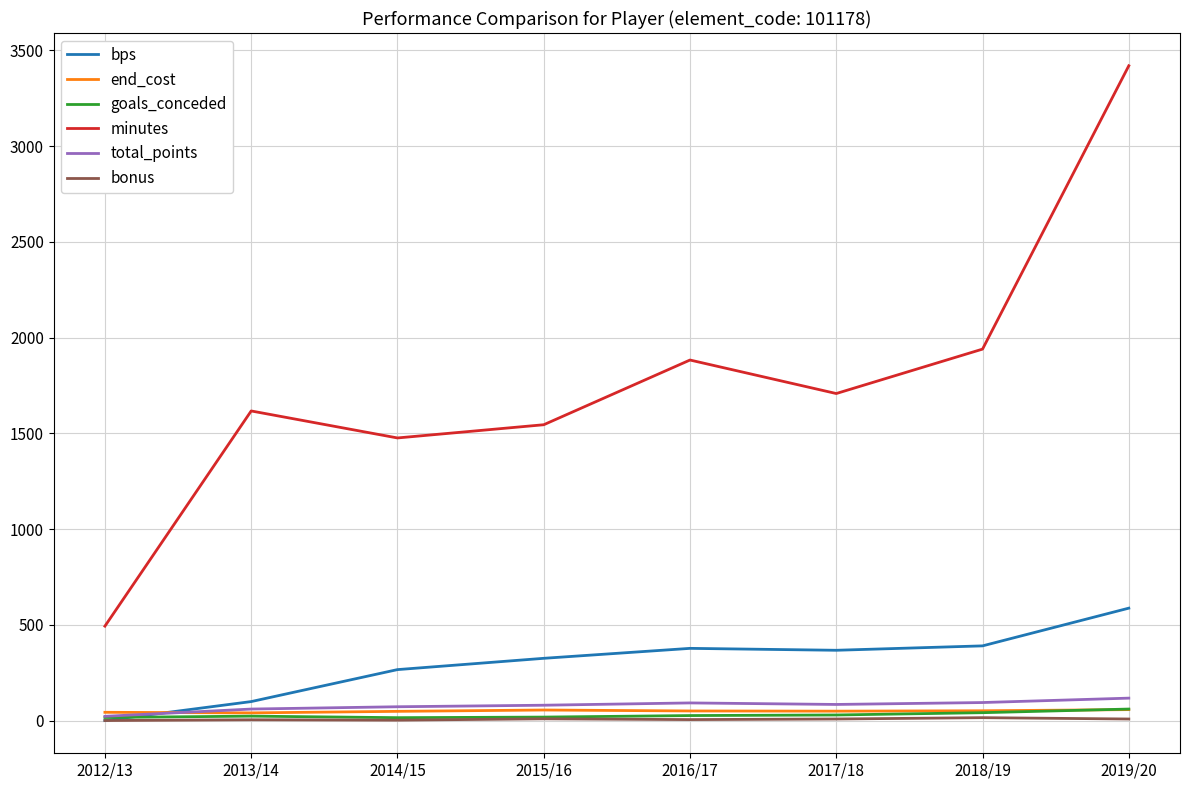

What is the spread (max minus min) of values at 2015/16?

1536